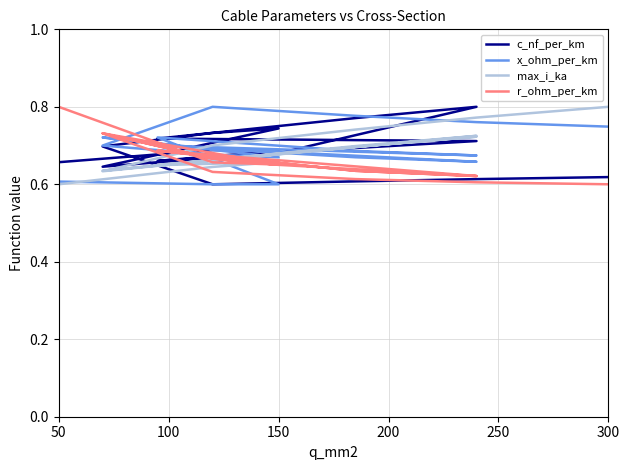

How many lines are shown in the chart?

4